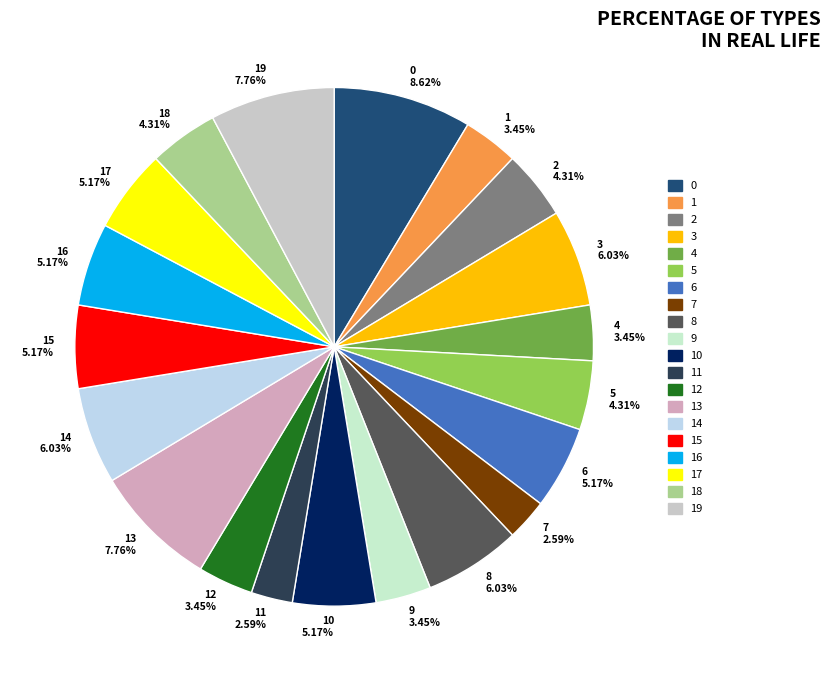

Which slice is the largest?

0 8.62%